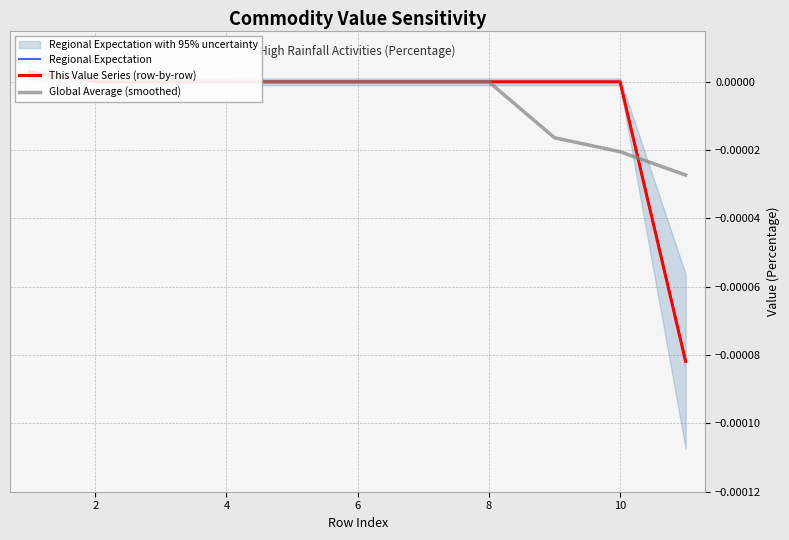

True or false: Regional Expectation has more than 0 interior local peaks.

False